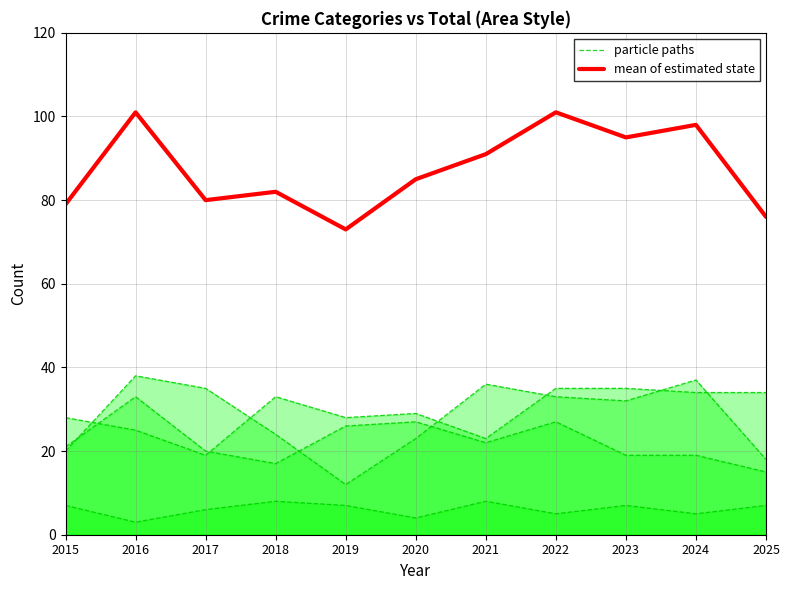

True or false: mean of estimated state and particle paths cross at least once.

False